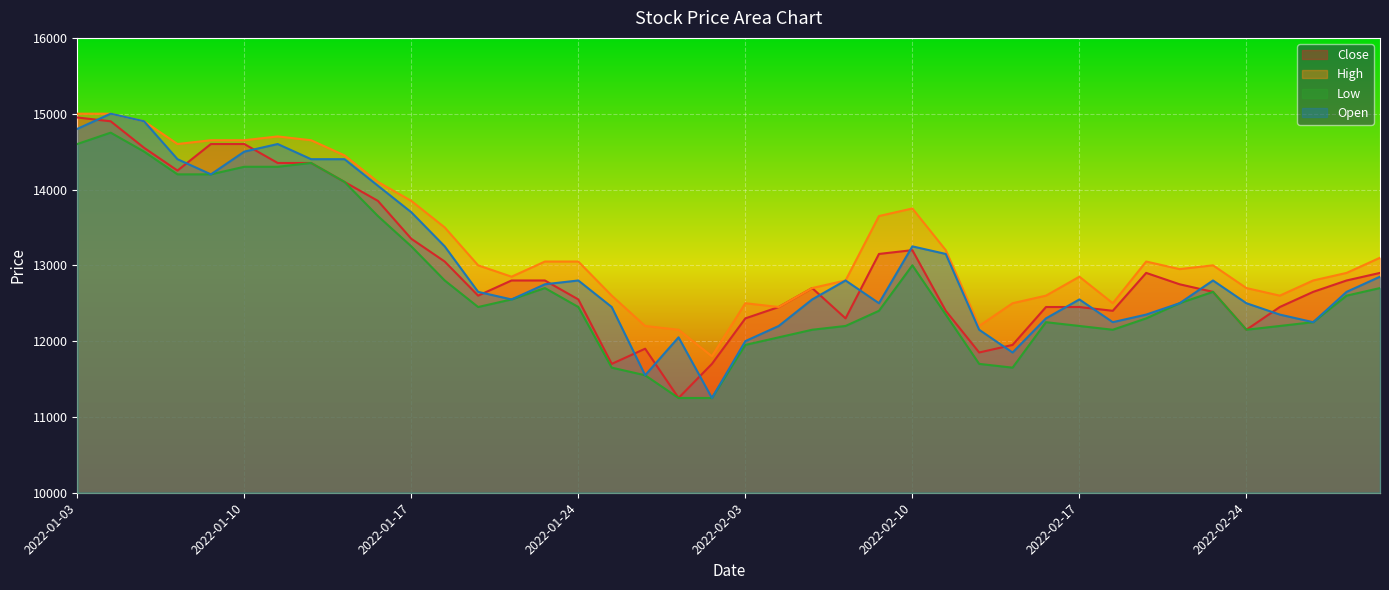

Rank the series by their maximum value, from highest to lowest.

High, Open, Close, Low